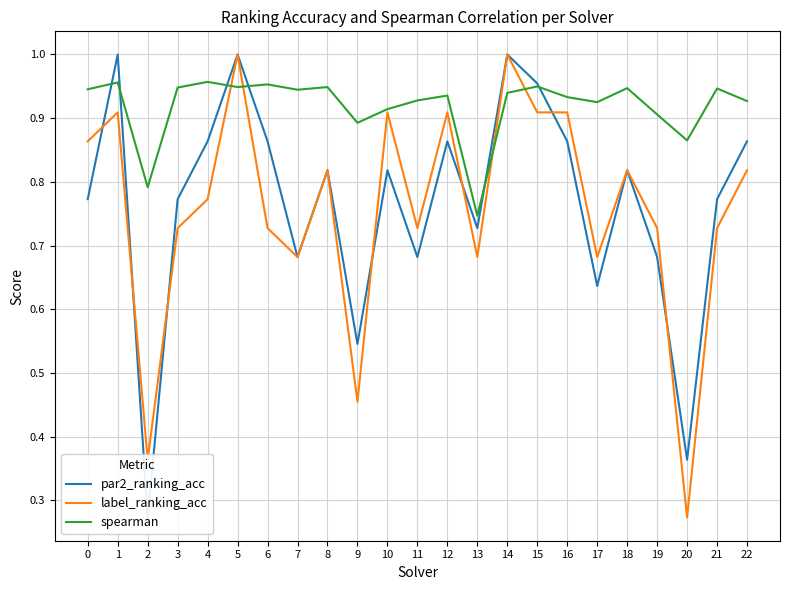

Reading left to right, list all the values displayed in this chart.

par2_ranking_acc: 0=0.8	1=1.0	2=0.3	3=0.8	4=0.9	5=1.0	6=0.9	7=0.7	8=0.8	9=0.5	10=0.8	11=0.7	12=0.9	13=0.7	14=1.0	15=1.0	16=0.9	17=0.6	18=0.8	19=0.7	20=0.4	21=0.8	22=0.9
label_ranking_acc: 0=0.9	1=0.9	2=0.4	3=0.7	4=0.8	5=1.0	6=0.7	7=0.7	8=0.8	9=0.5	10=0.9	11=0.7	12=0.9	13=0.7	14=1.0	15=0.9	16=0.9	17=0.7	18=0.8	19=0.7	20=0.3	21=0.7	22=0.8
spearman: 0=0.9	1=1.0	2=0.8	3=0.9	4=1.0	5=0.9	6=1.0	7=0.9	8=0.9	9=0.9	10=0.9	11=0.9	12=0.9	13=0.7	14=0.9	15=0.9	16=0.9	17=0.9	18=0.9	19=0.9	20=0.9	21=0.9	22=0.9